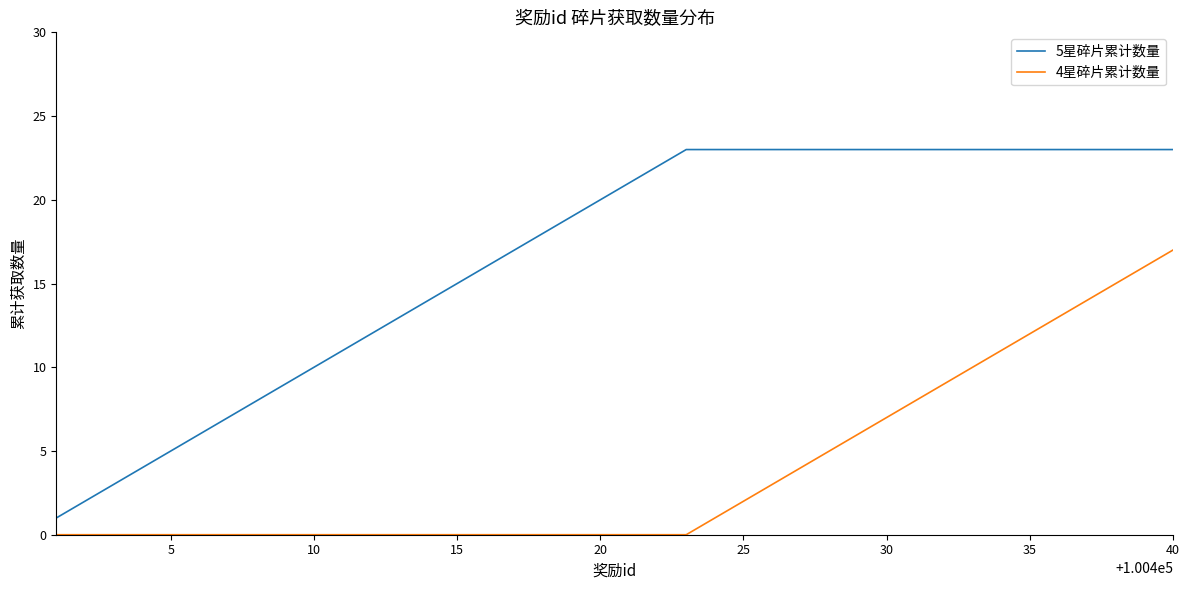

Which series has the widest spread of values?

5星碎片累计数量